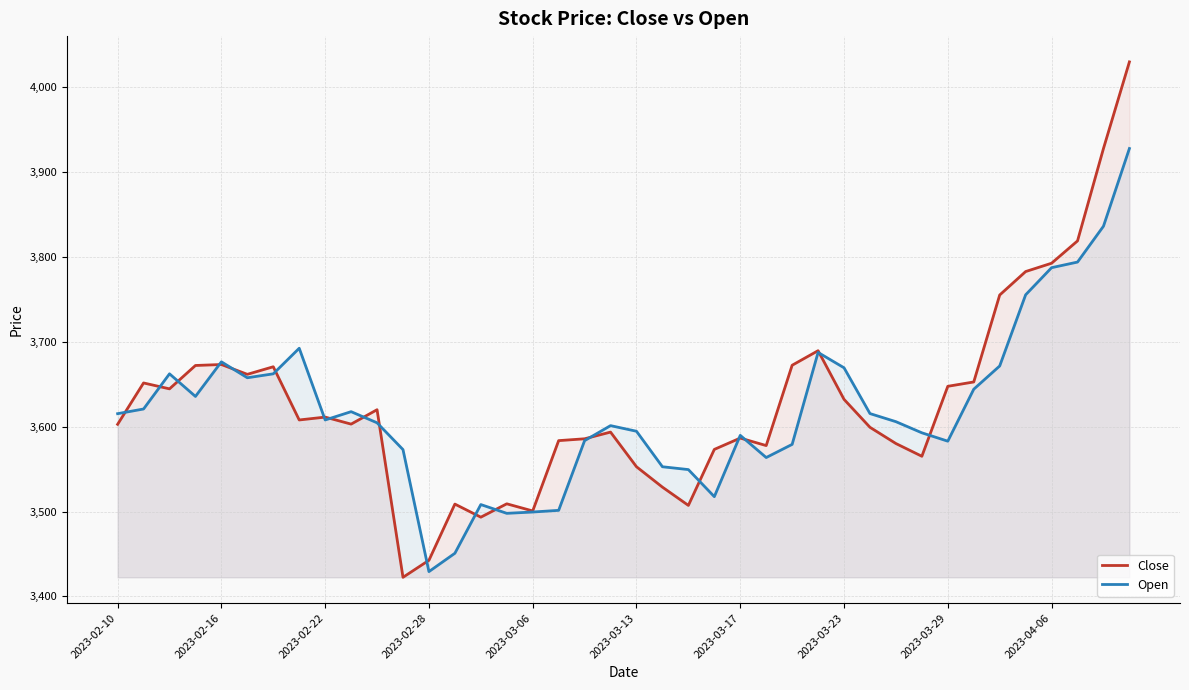

True or false: Open has a value of 4791.2 at 21.

False